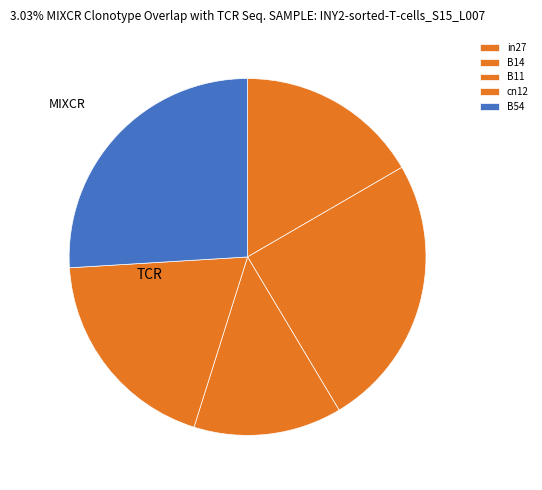

Does B11 represent more than half of the total?

No